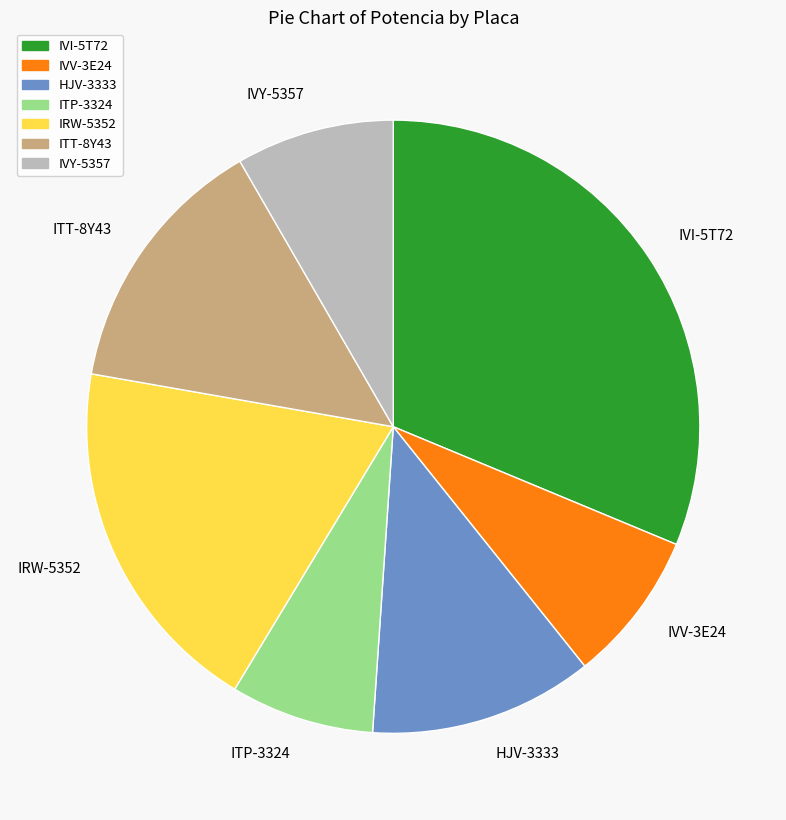

Approximately how many times larger is the value at ITT-8Y43 compared to IRW-5352?

0.7